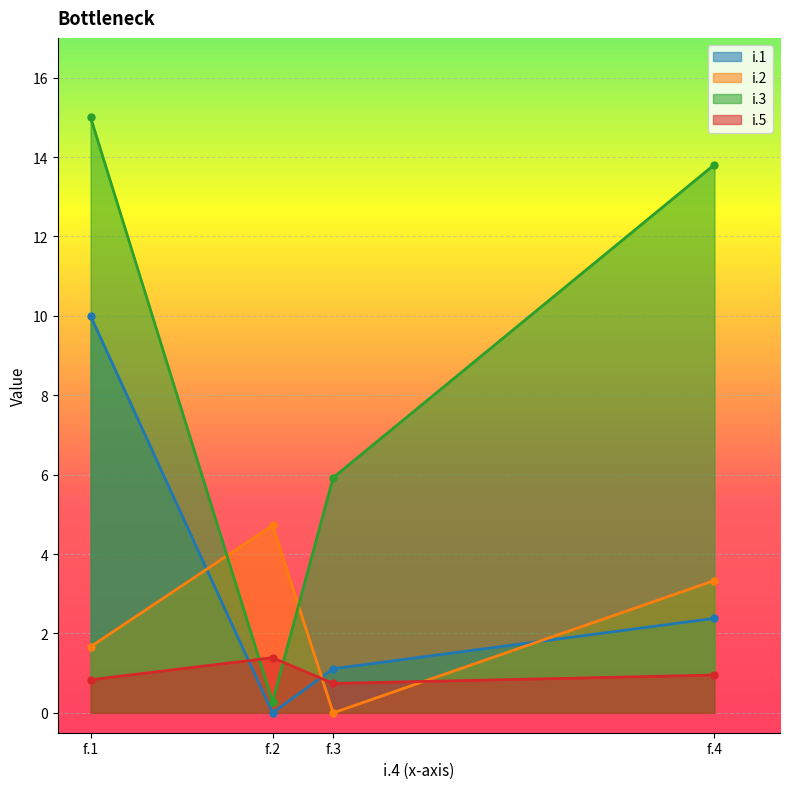

The value of i.3 at f.4 is 6.3. True or false?

False